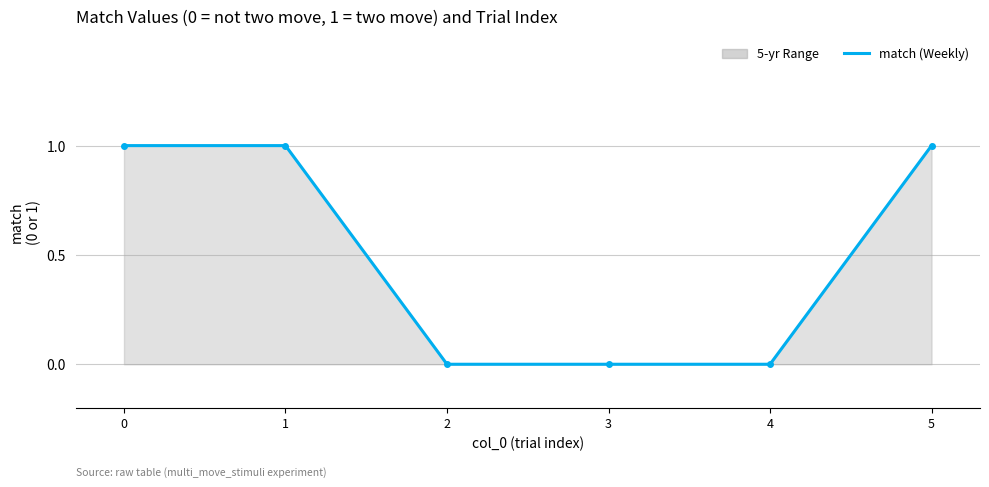

Reading left to right, list all the values displayed in this chart.

1	1	0	0	0	1